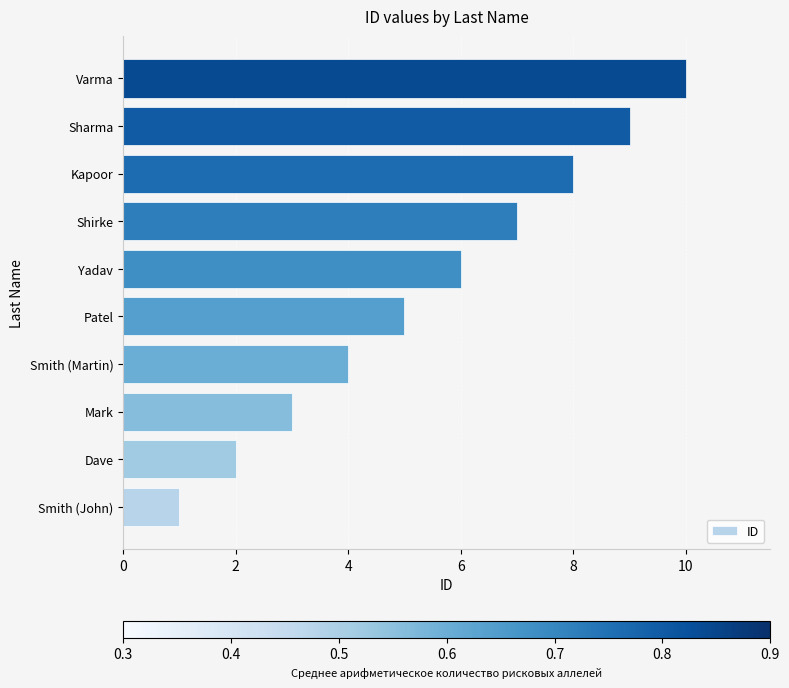

What is the difference between the values at Dave and Yadav?

4